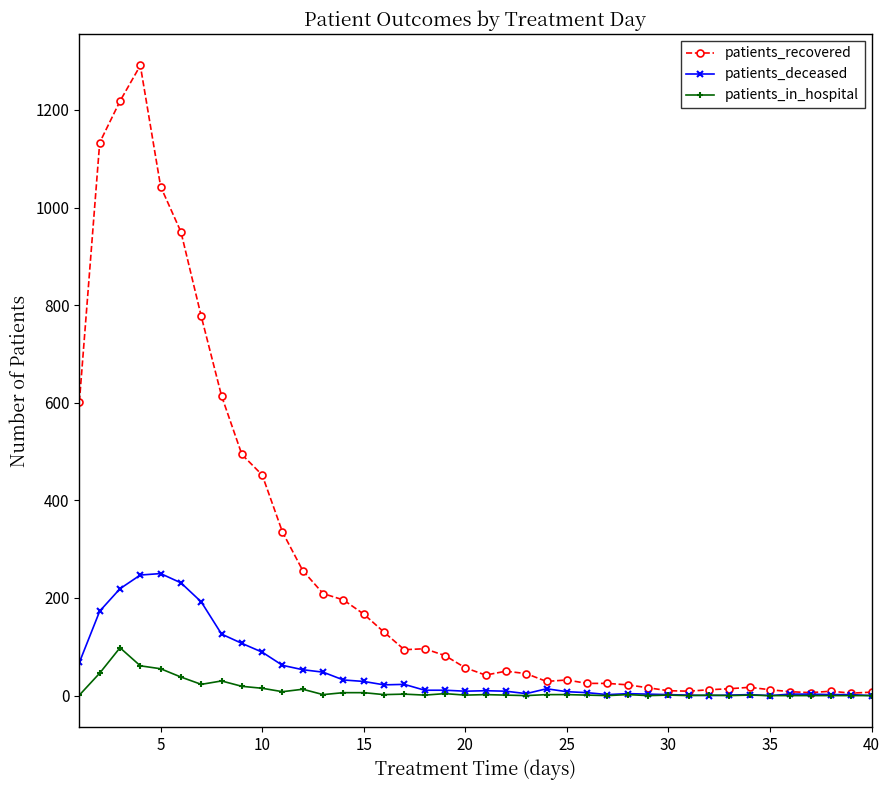

Which series has the largest range (max minus min)?

patients_recovered